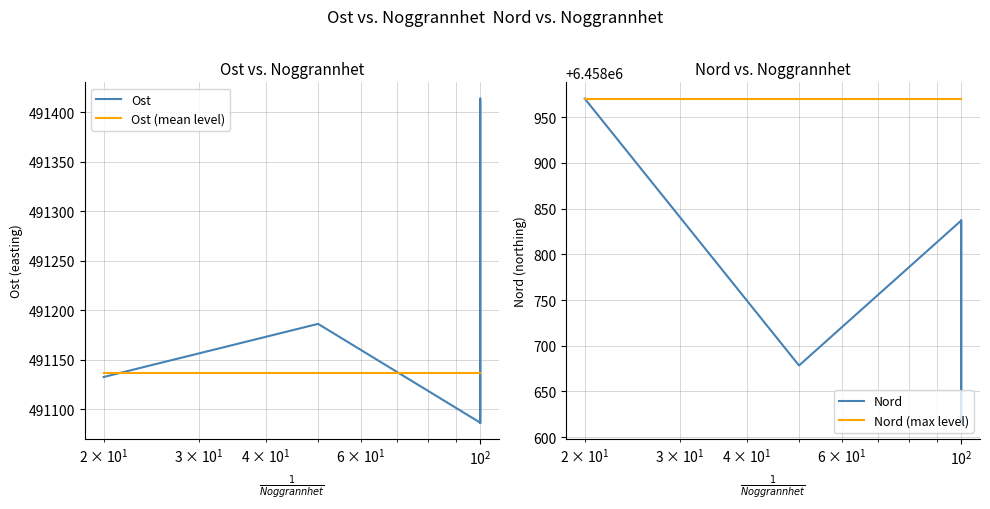

What are all the series names shown in the legend?

Ost, Ost (mean level), Nord, Nord (max level)